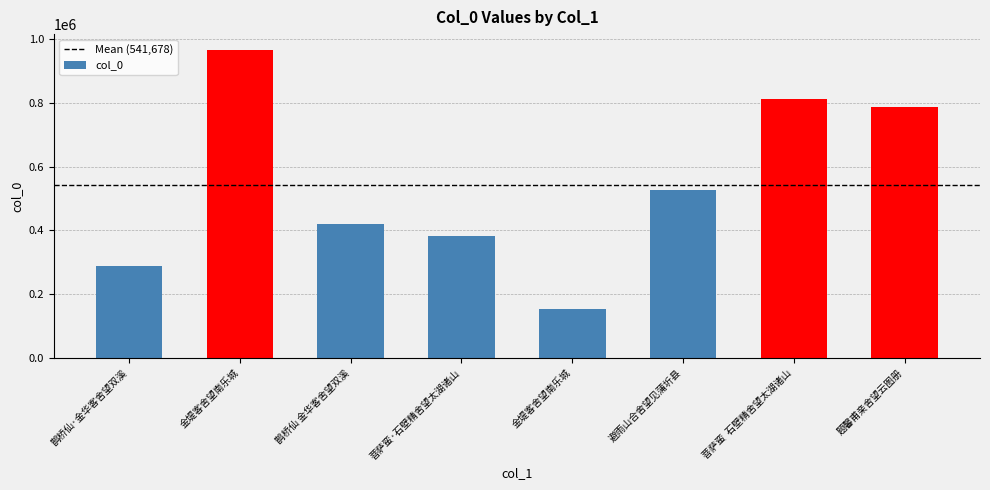

What is the greatest value displayed?

966642